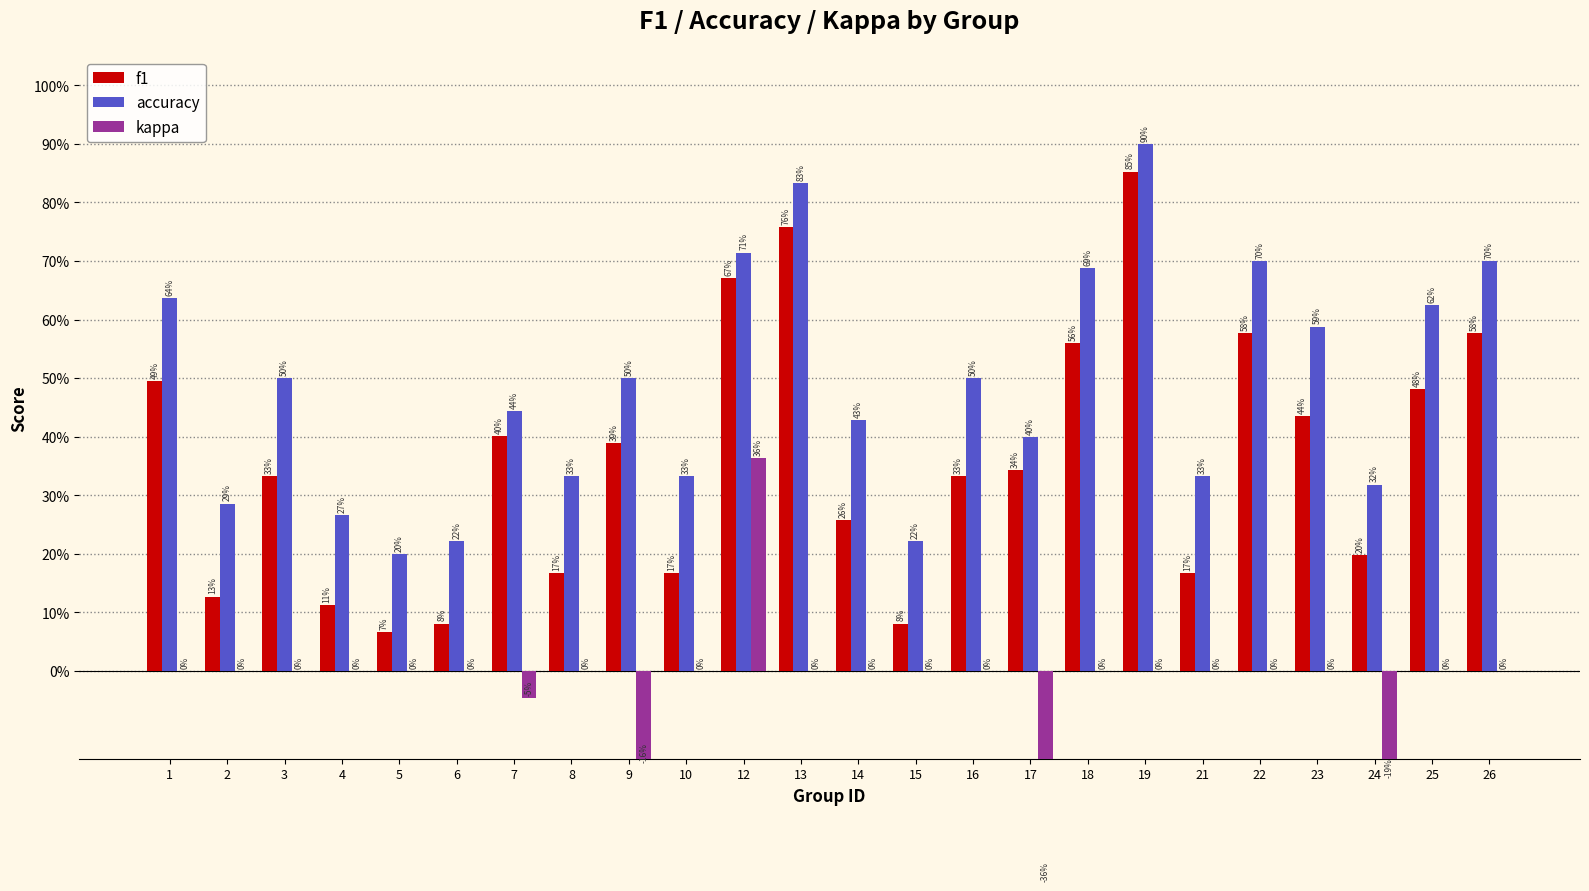

Reading left to right, transcribe all the data shown in this chart.

f1: 1=0.5	2=0.1	3=0.3	4=0.1	5=0.1	6=0.1	7=0.4	8=0.2	9=0.4	10=0.2	12=0.7	13=0.8	14=0.3	15=0.1	16=0.3	17=0.3	18=0.6	19=0.9	21=0.2	22=0.6	23=0.4	24=0.2	25=0.5	26=0.6
accuracy: 1=0.6	2=0.3	3=0.5	4=0.3	5=0.2	6=0.2	7=0.4	8=0.3	9=0.5	10=0.3	12=0.7	13=0.8	14=0.4	15=0.2	16=0.5	17=0.4	18=0.7	19=0.9	21=0.3	22=0.7	23=0.6	24=0.3	25=0.6	26=0.7
kappa: 1=0.0	2=0.0	3=0.0	4=0.0	5=0.0	6=0.0	7=-0.0	8=0.0	9=-0.2	10=0.0	12=0.4	13=0.0	14=0.0	15=0.0	16=0.0	17=-0.4	18=0.0	19=0.0	21=0.0	22=0.0	23=0.0	24=-0.2	25=0.0	26=0.0